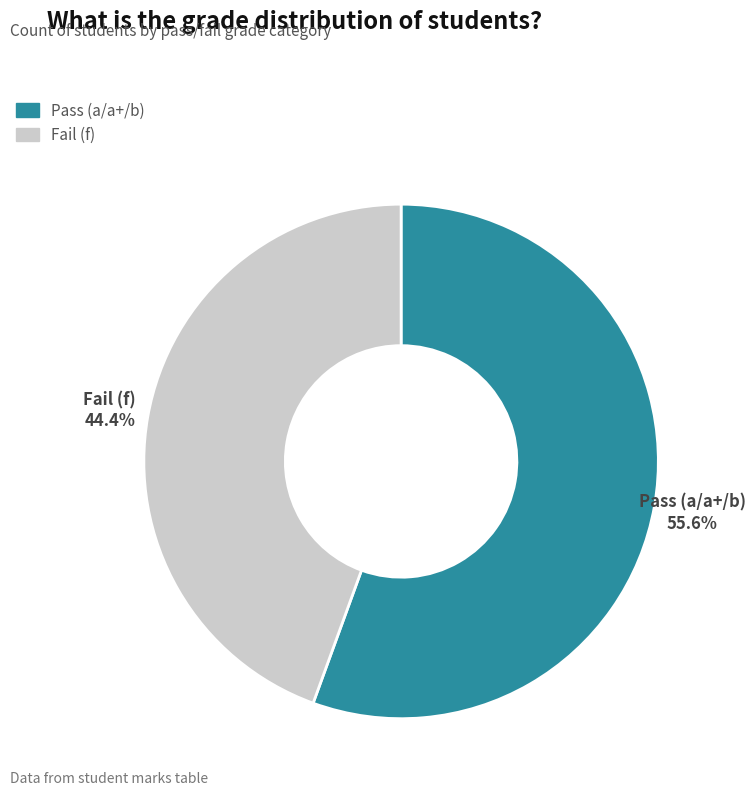

Is there any slice that represents more than half of the pie?

Yes